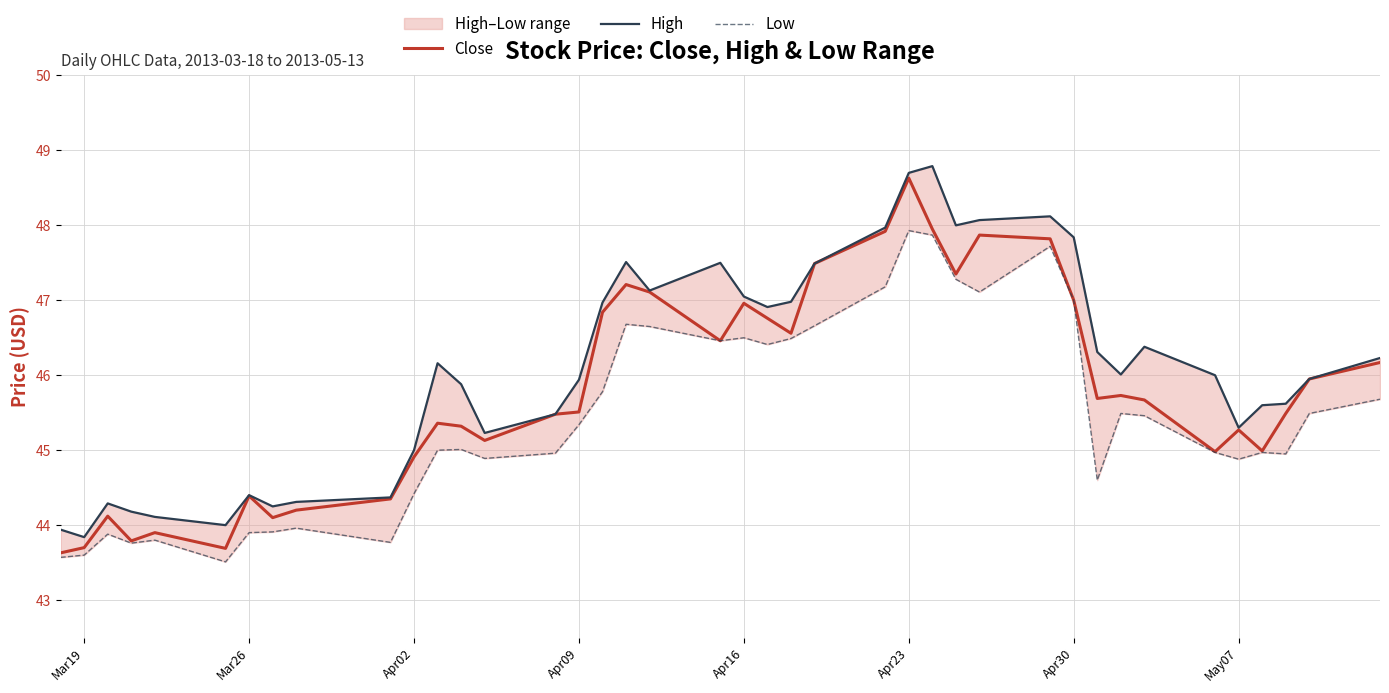

True or false: Close has a value of 67.9 at Apr16.

False